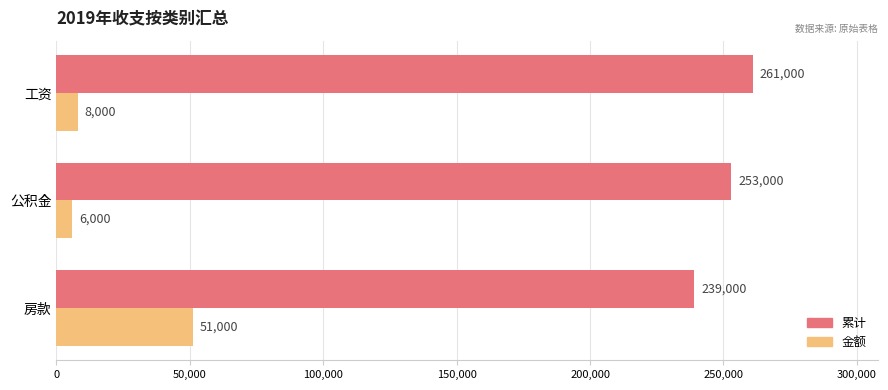

At which category is the sum across all series the highest?

房款